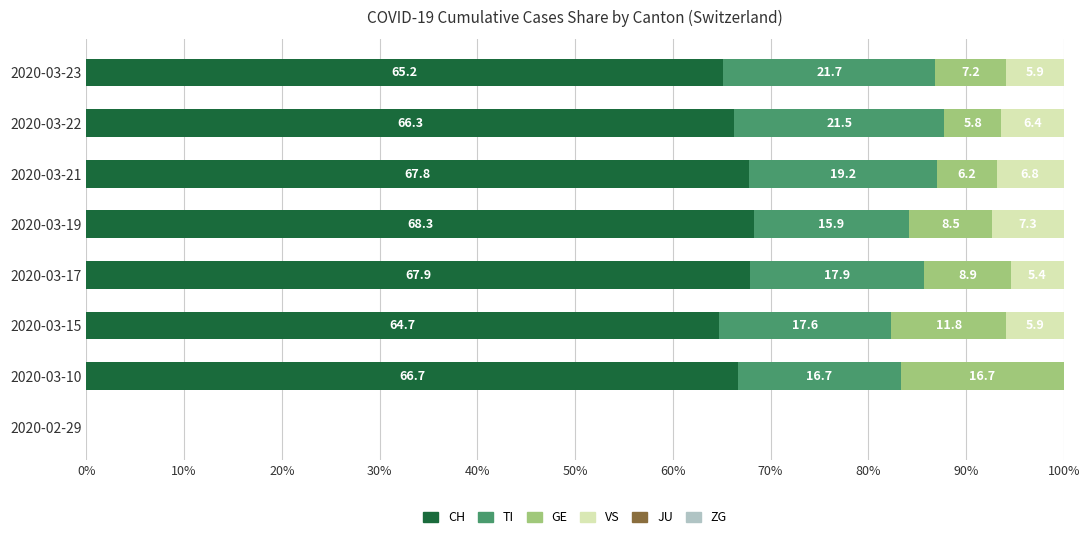

The value of CH at 2020-03-19 is 68.3. True or false?

True